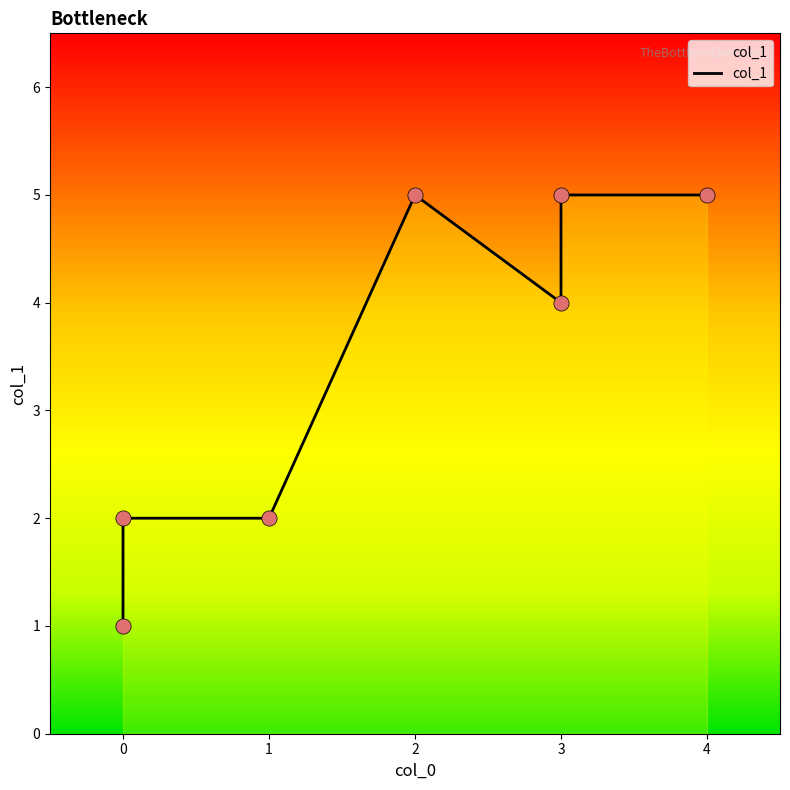

What is the change in value from 4 to 1?

-3